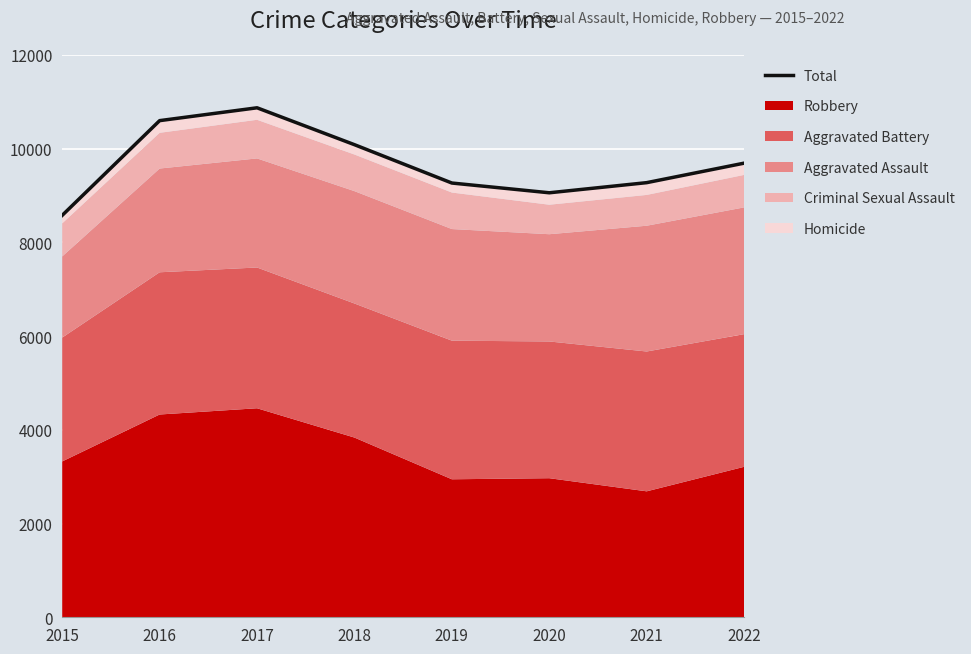

At which label is the value closest to 9722?

2022